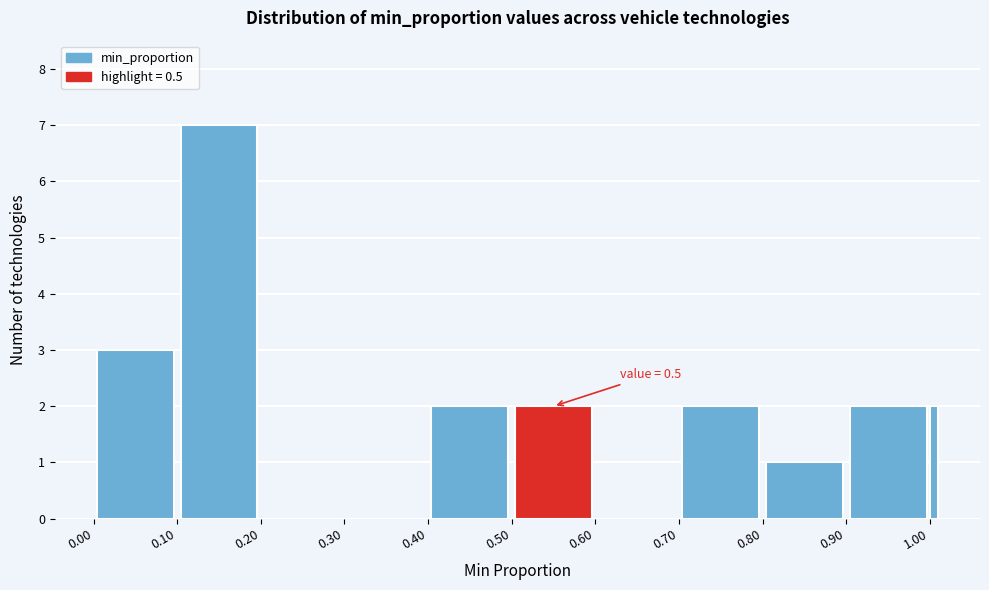

Around what value on the x-axis is the tallest bar? Give the approximate position of its centre, as read against the axis.

0.15